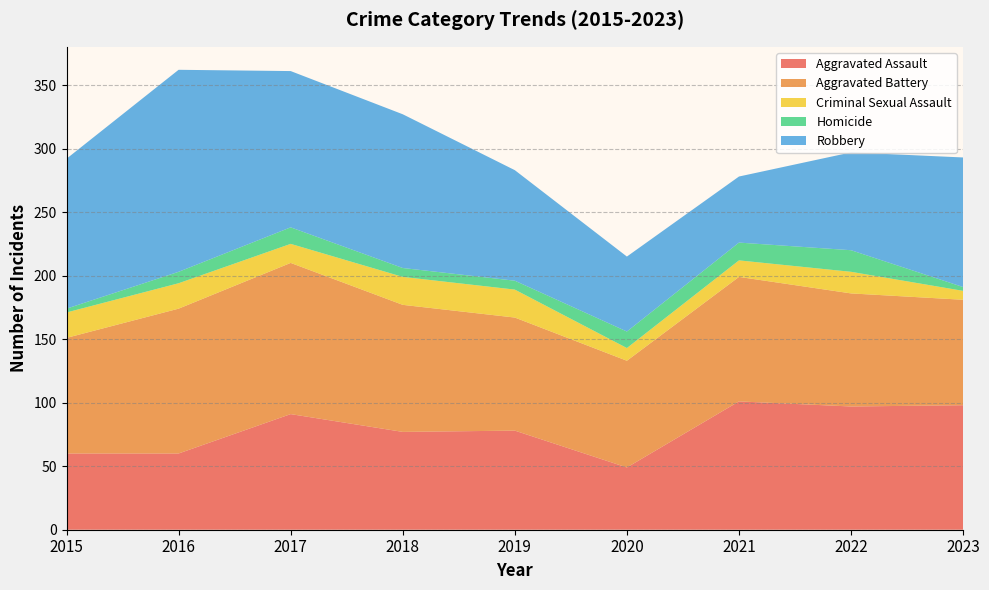

Reading left to right, list all the values displayed in this chart.

Aggravated Assault: 2015=60	2016=60	2017=91	2018=77	2019=78	2020=49	2021=101	2022=97	2023=98
Aggravated Battery: 2015=91	2016=114	2017=119	2018=100	2019=89	2020=84	2021=98	2022=89	2023=83
Criminal Sexual Assault: 2015=20	2016=20	2017=15	2018=22	2019=22	2020=10	2021=13	2022=17	2023=7
Homicide: 2015=3	2016=9	2017=13	2018=7	2019=7	2020=13	2021=14	2022=17	2023=3
Robbery: 2015=118	2016=159	2017=123	2018=121	2019=87	2020=59	2021=52	2022=77	2023=102